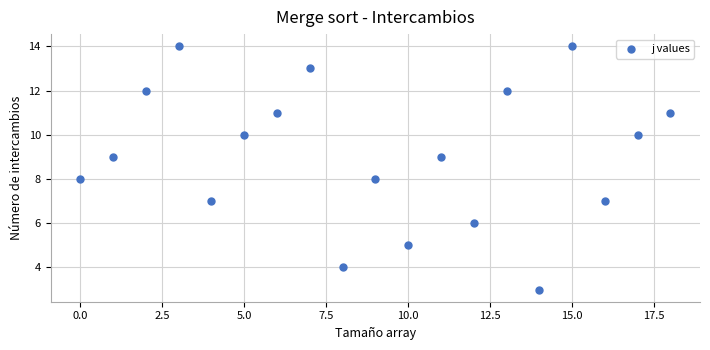

What is the range of Y values (max minus min)?

11